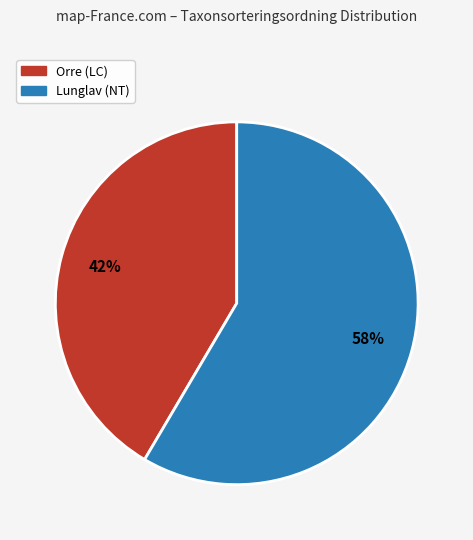

Does any single category account for the majority?

Yes